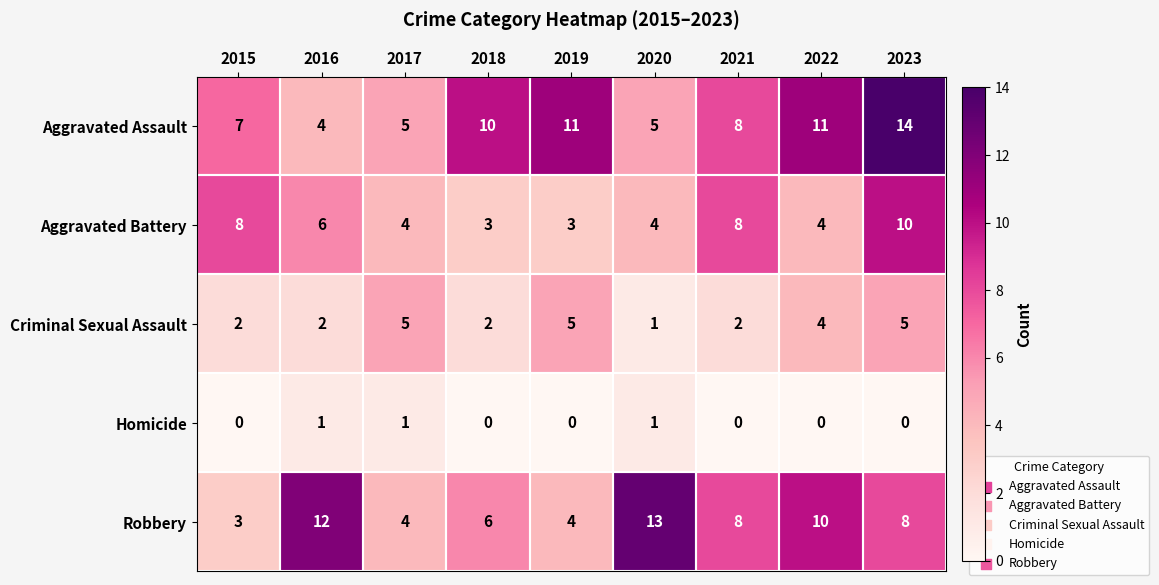

How many categories are shown in the chart?

9